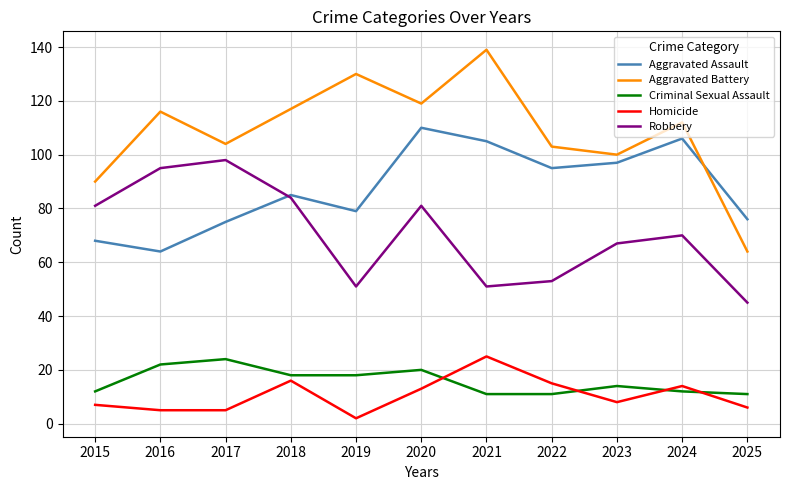

Is the value of Homicide at 2017 greater than the value of Robbery at 2024?

No